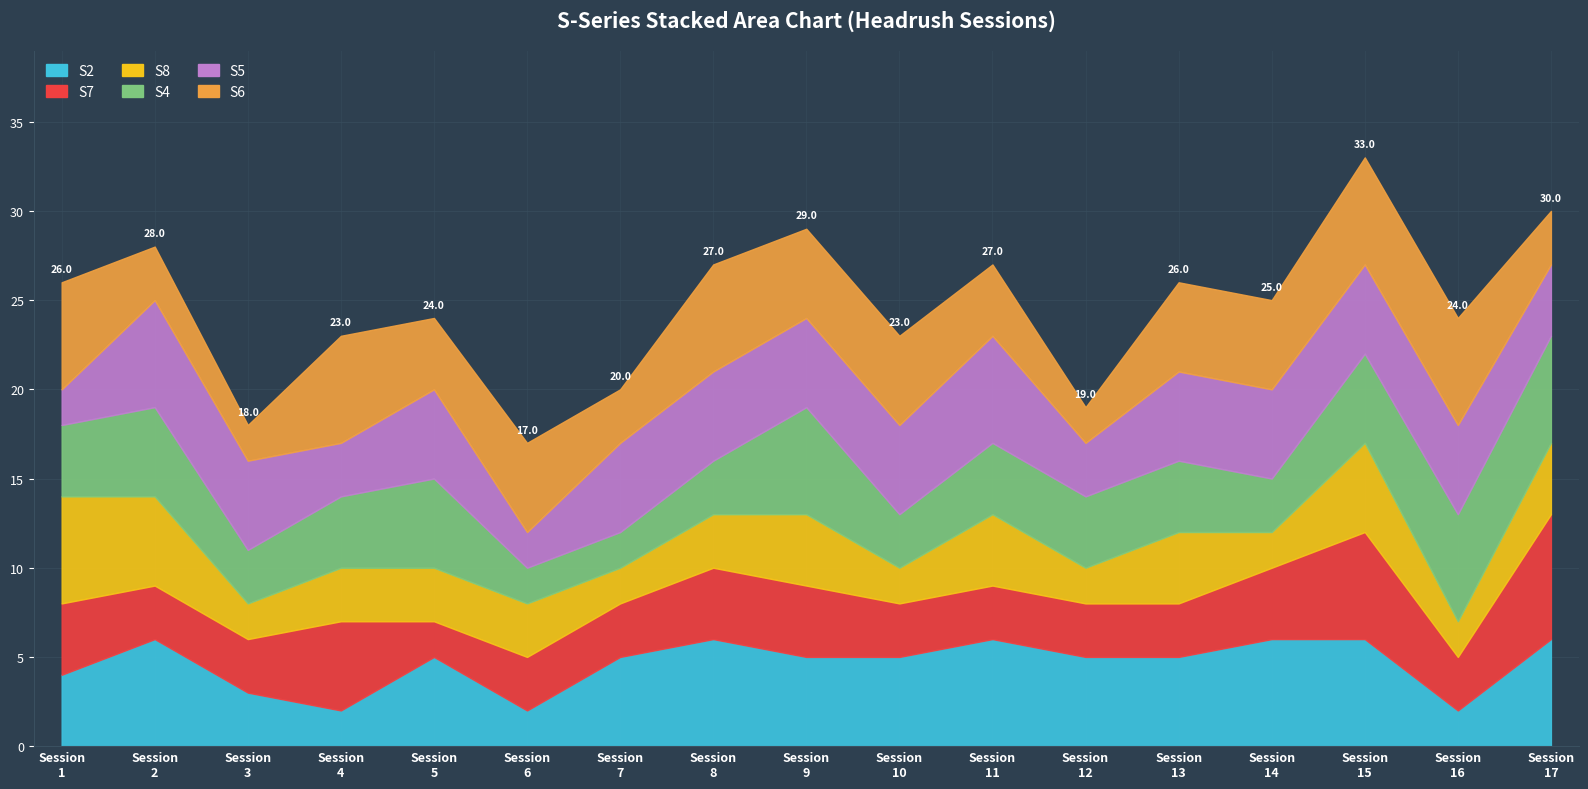

List the labels in order of S6 value, largest first.

1, 4, 8, 15, 16, 6, 9, 10, 13, 14, 5, 11, 2, 7, 17, 3, 12